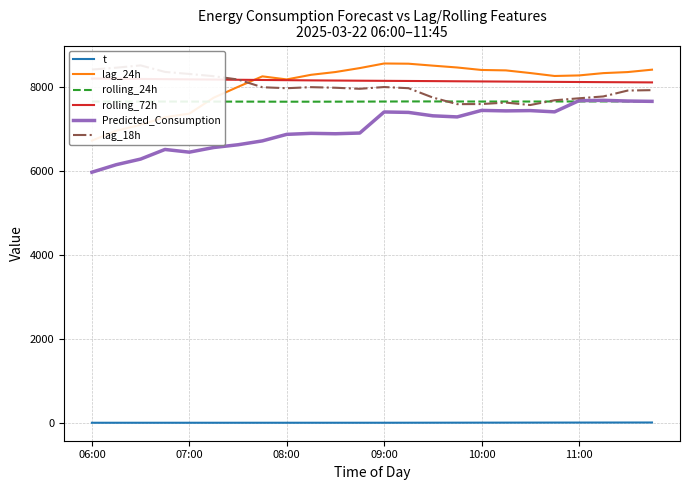

What position from the left is 6?

7